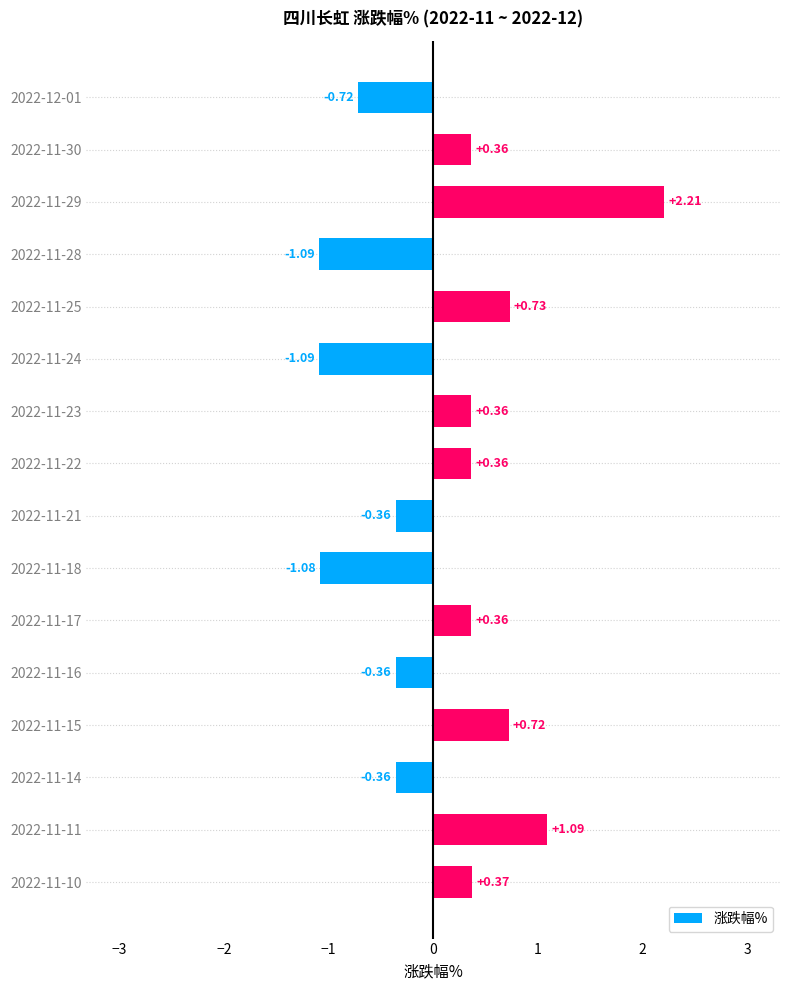

Are the bars grouped side by side (vs. stacked)?

No